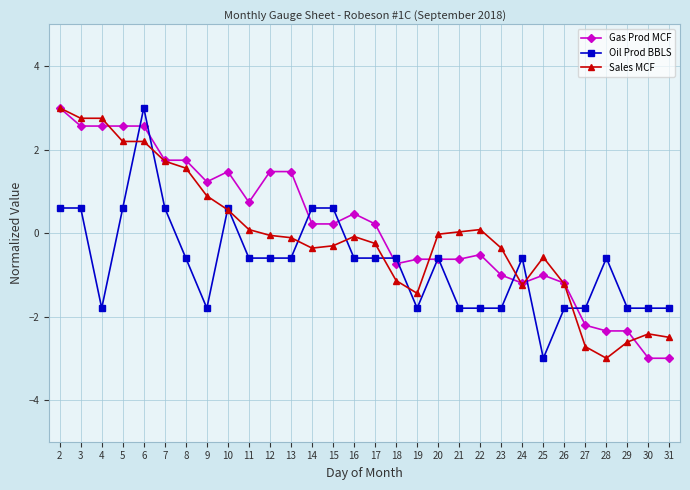

True or false: Sales MCF and Gas Prod MCF cross at least once.

True